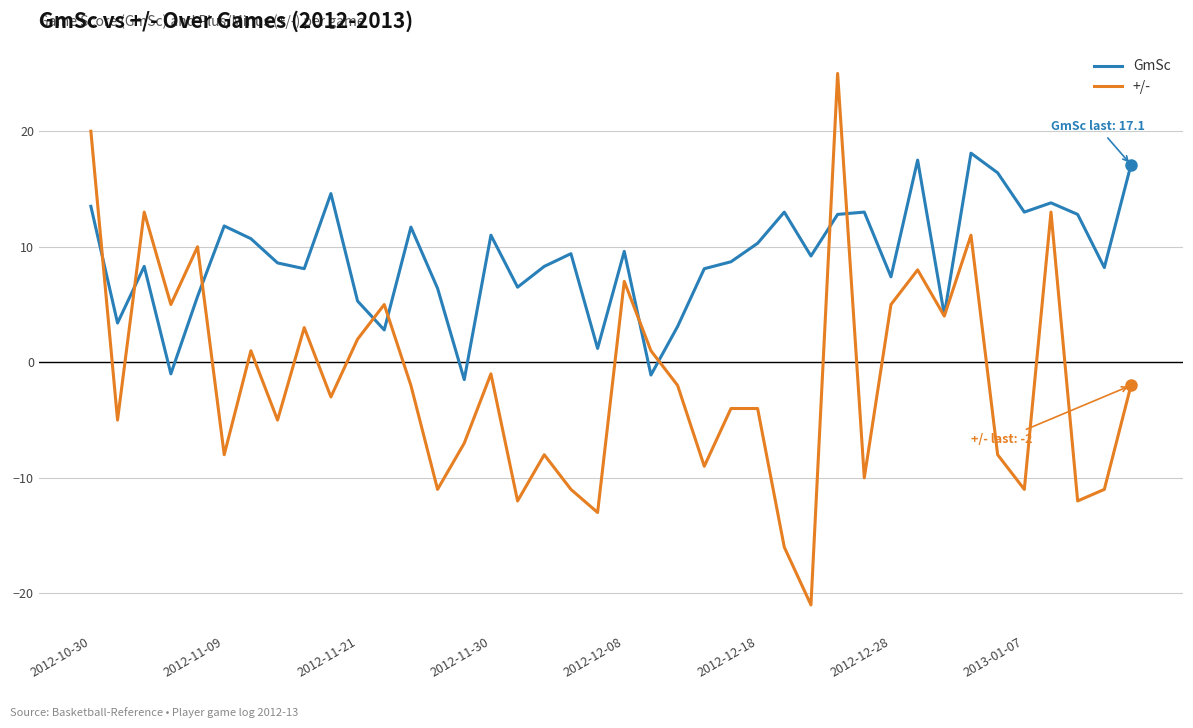

List the series in order of their overall mean, highest first.

GmSc, +/-